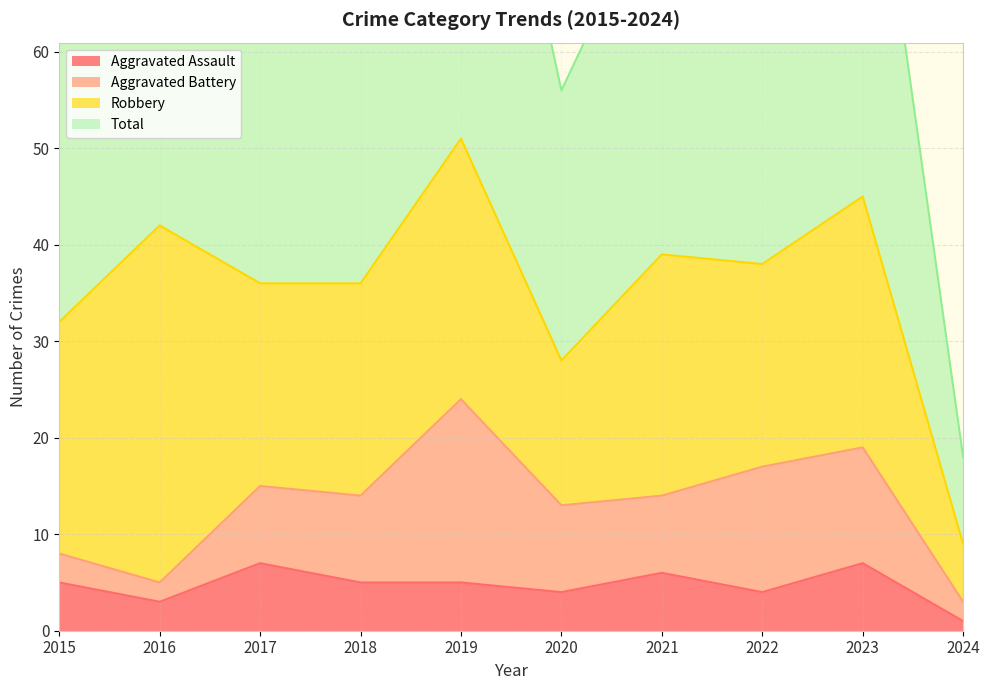

True or false: Aggravated Assault has a value of 4 at 2022.

True